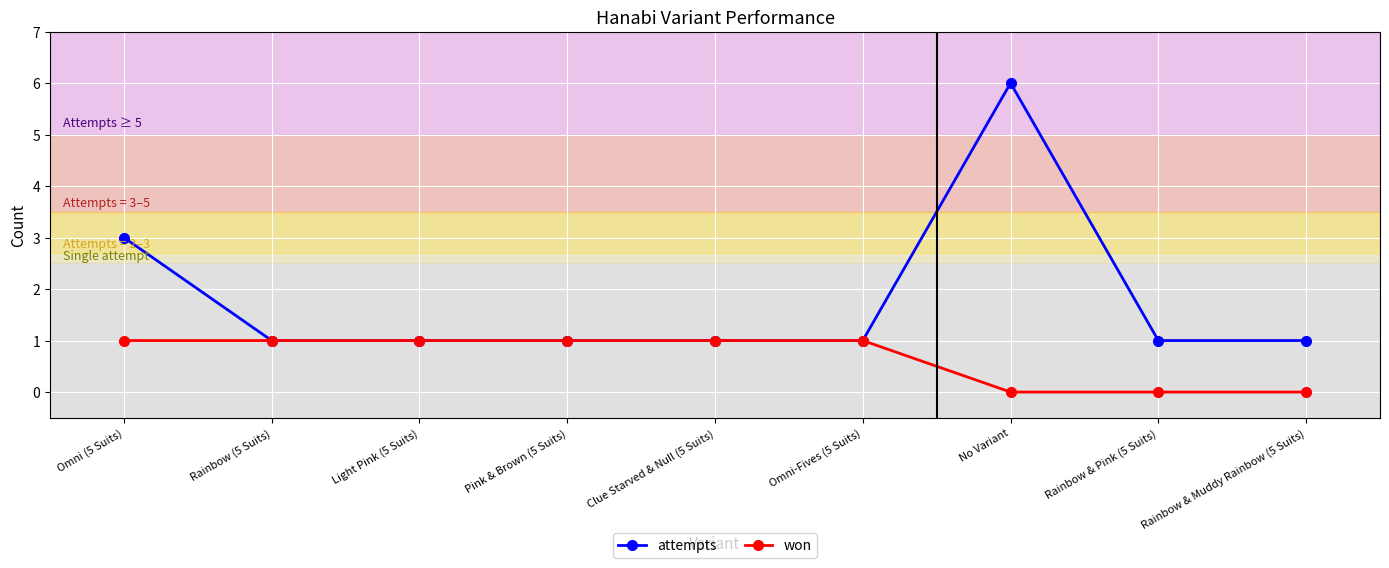

True or false: won has a value of 0 at No Variant.

True